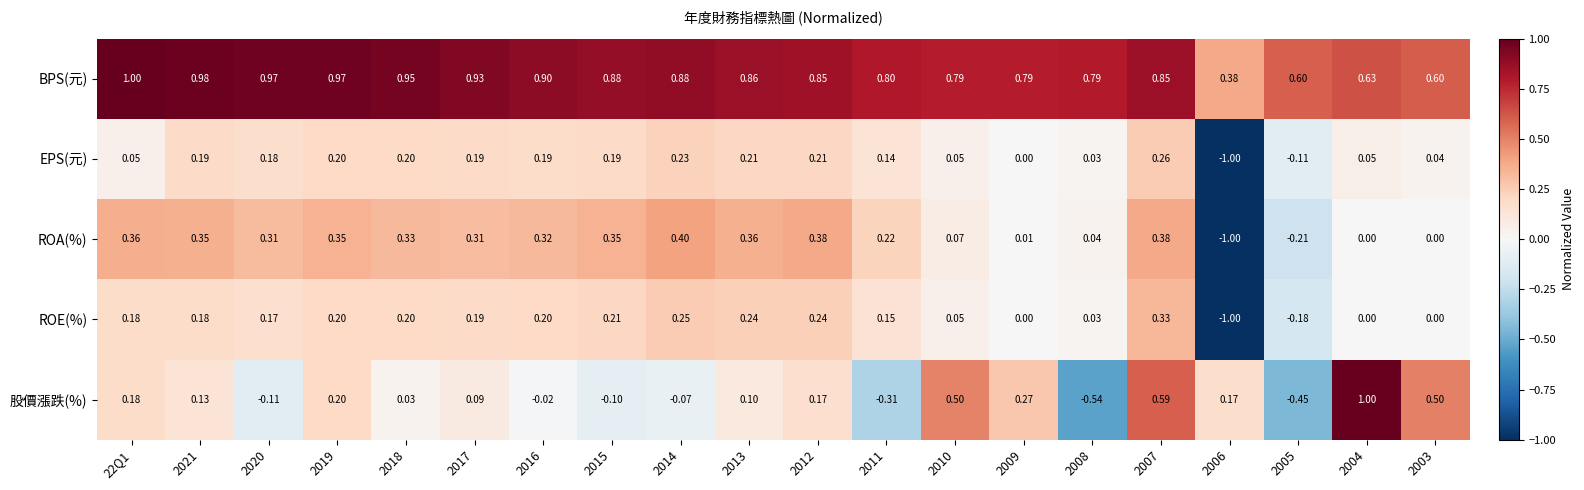

At 2012, list the series in order from largest to smallest.

BPS(元), ROA(%), ROE(%), EPS(元), 股價漲跌(%)